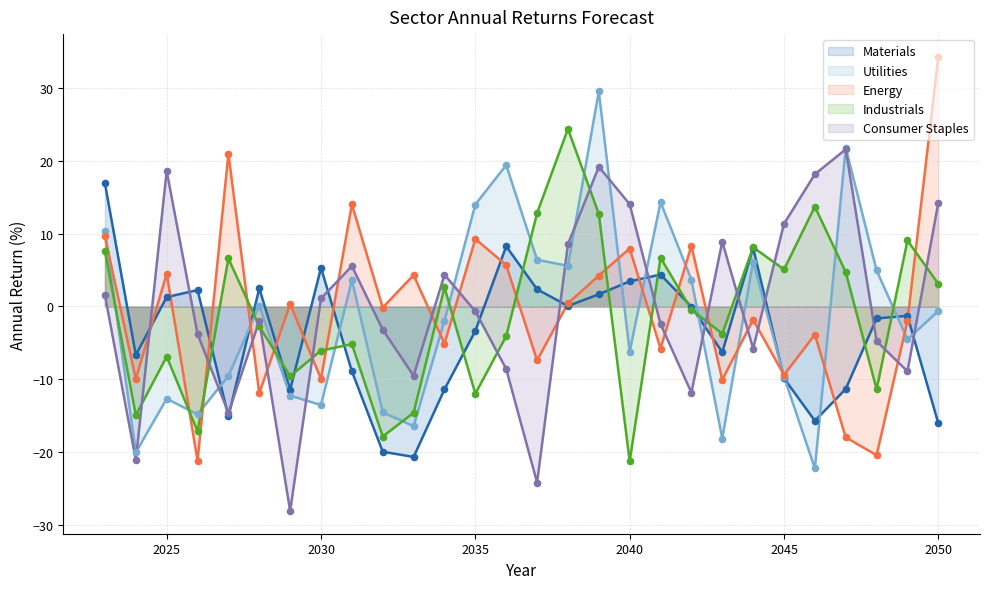

What are all the series names shown in the legend?

Materials, Utilities, Energy, Industrials, Consumer Staples